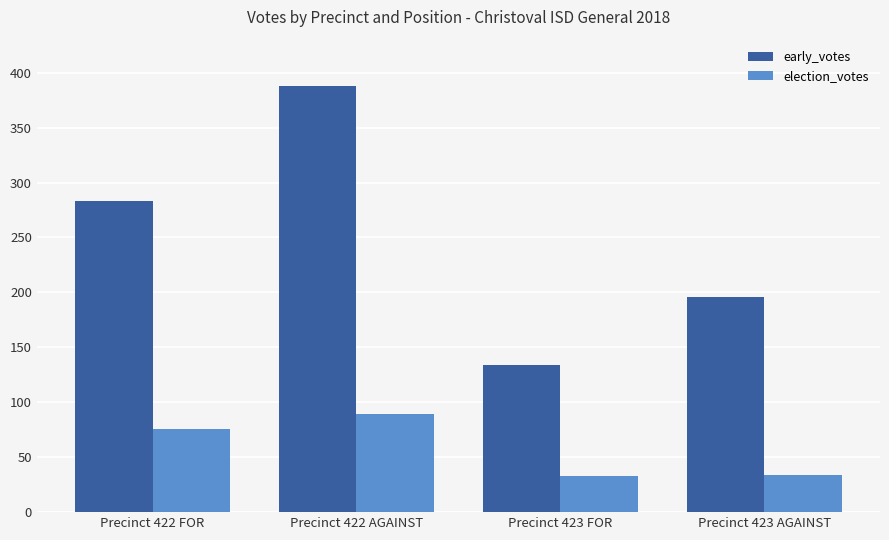

Which series has the widest spread of values?

early_votes